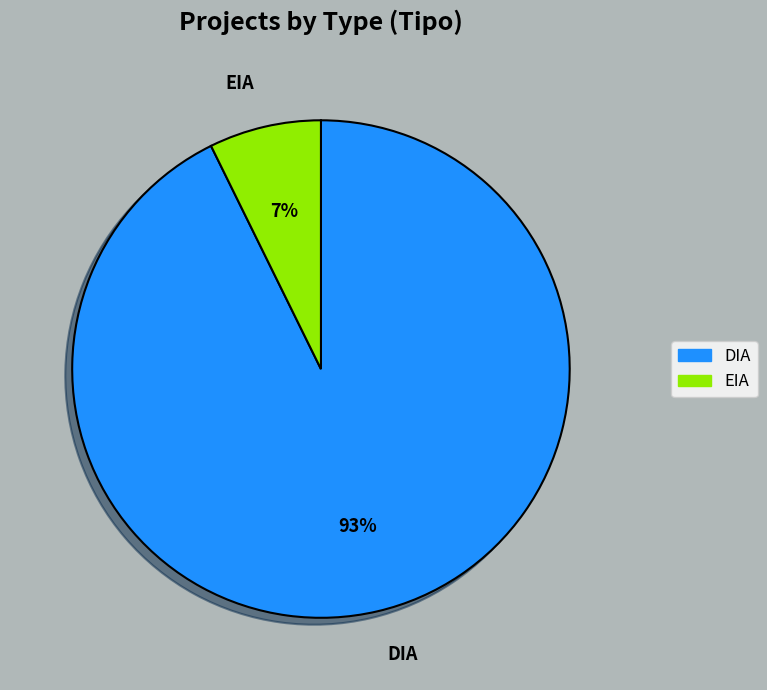

What is the majority slice?

DIA